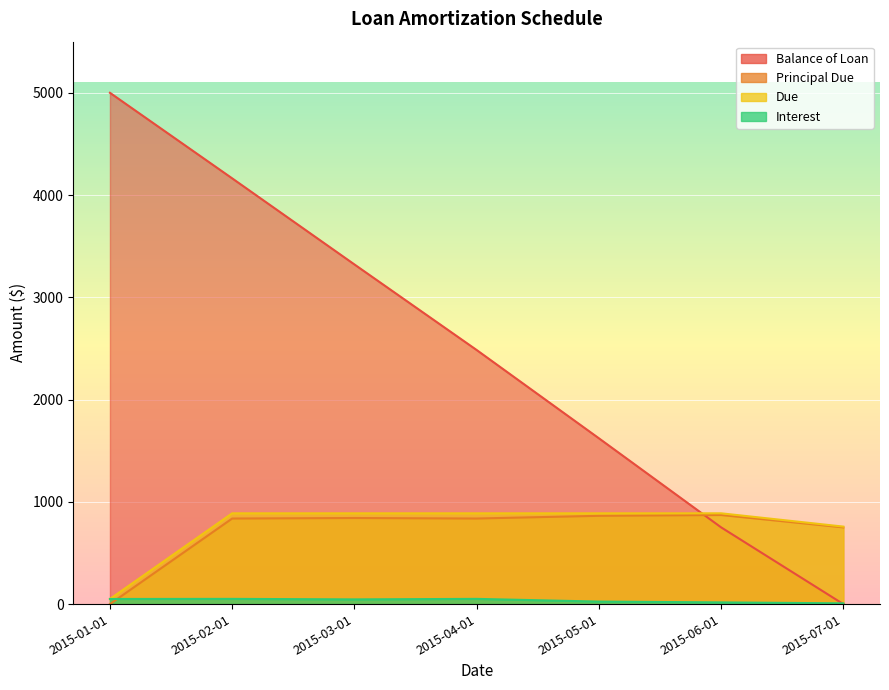

How many values in the Due series exceed 887?

5